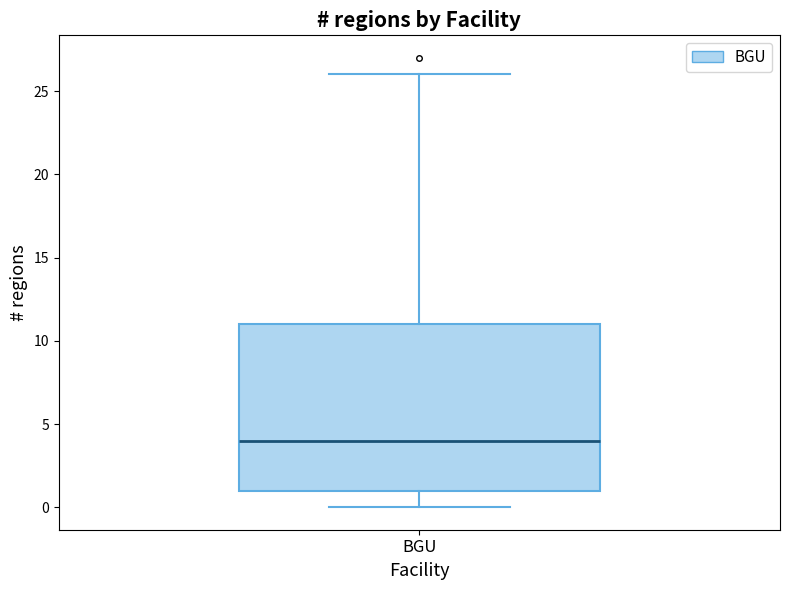

Read this box plot against the y-axis: the position of the median line, the range covered by the box, and the ends of both whiskers. The values are not printed on the chart, so give them approximately, as read against the axis.

median 4, box 1 to 11, whiskers 0 to 26